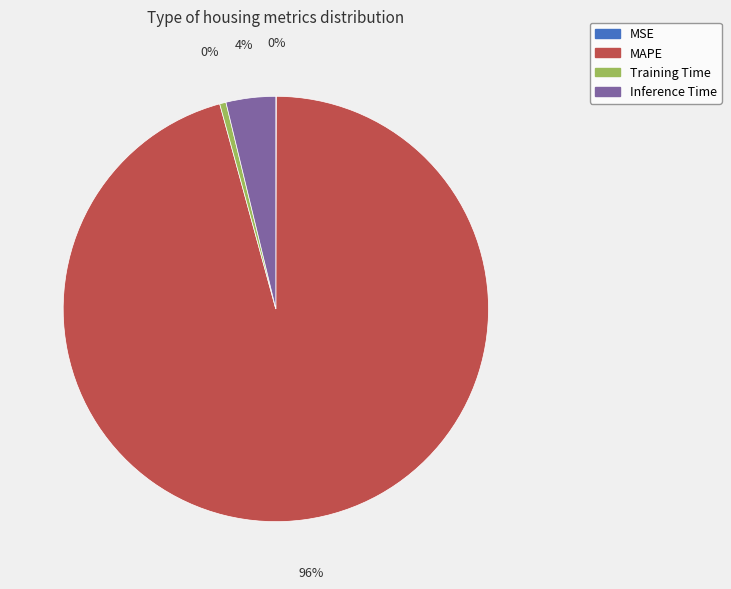

To the nearest percent, what is the difference between the largest and smallest slice percentages?

96%